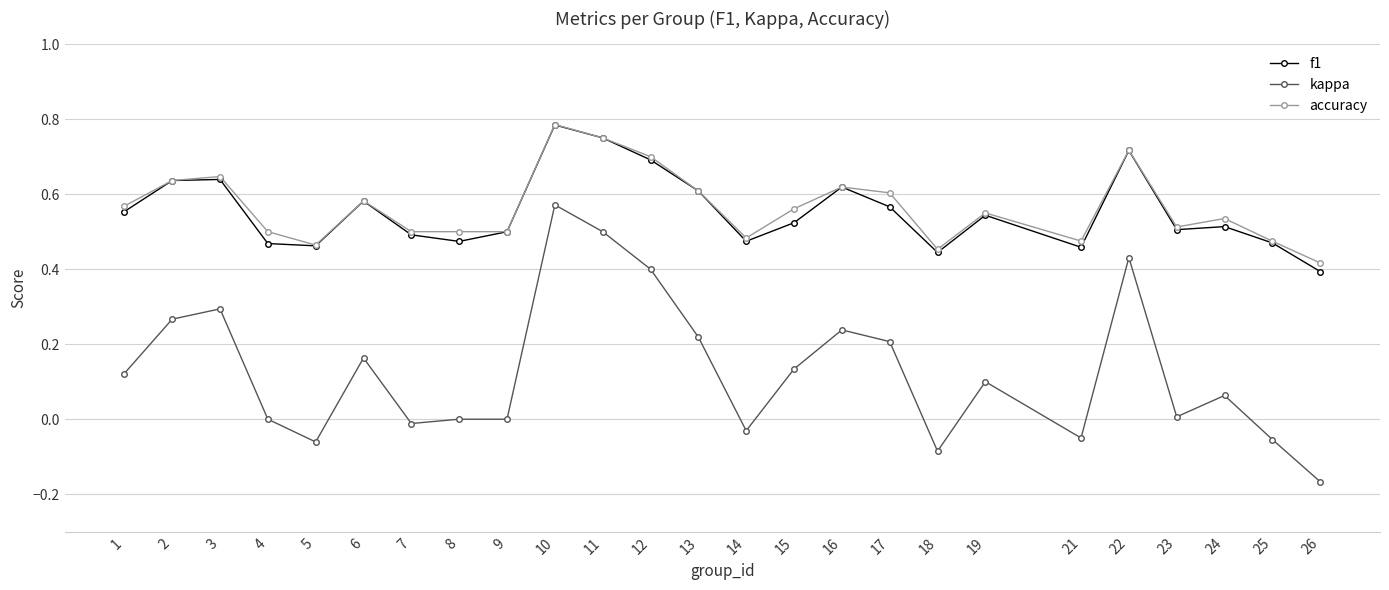

At which category is the sum across all series the highest?

10